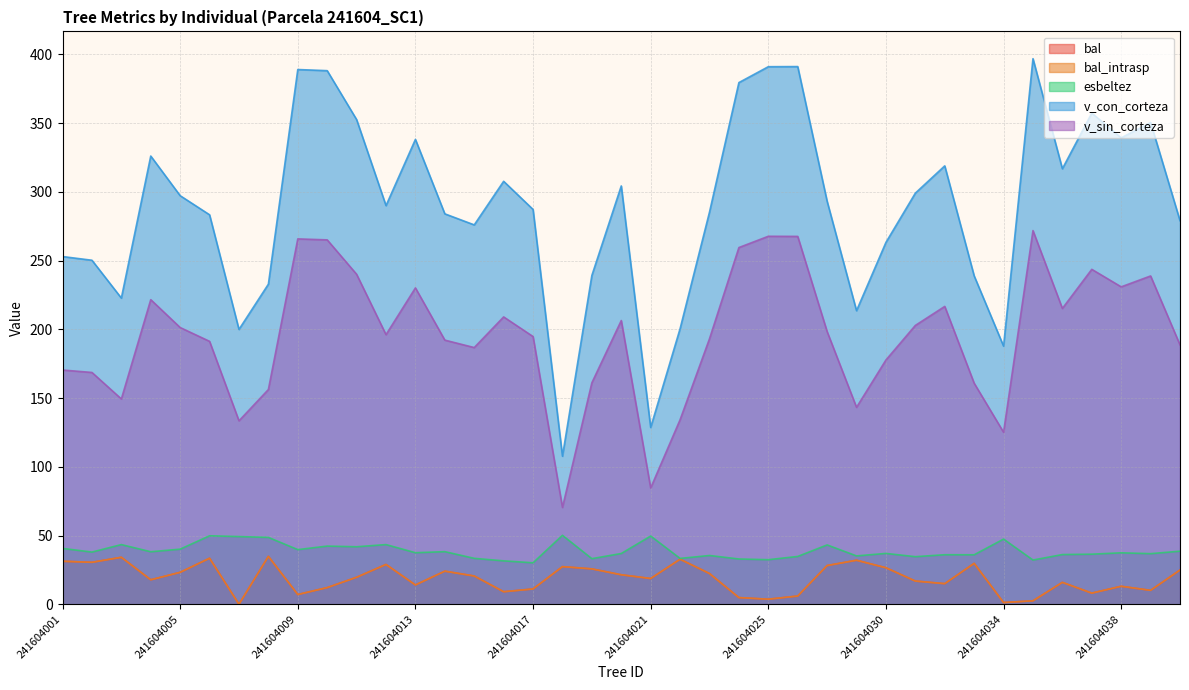

Between 241604012 and 241604013, which series saw the biggest shift?

v_con_corteza